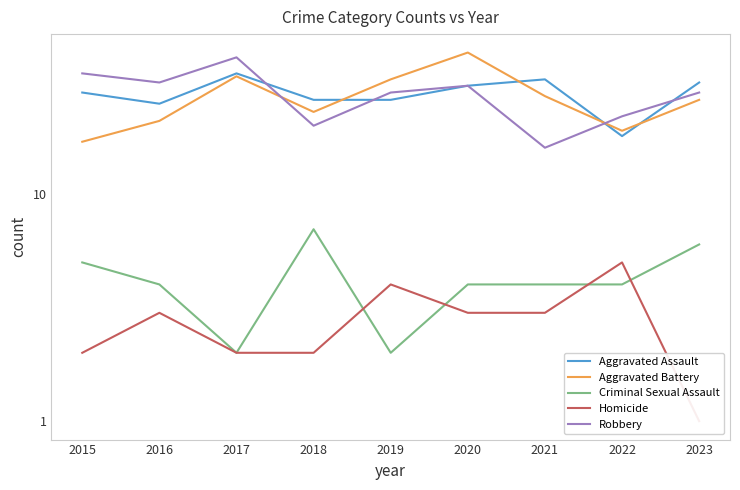

Rank the series by their maximum value, from lowest to highest.

Homicide, Criminal Sexual Assault, Aggravated Assault, Robbery, Aggravated Battery